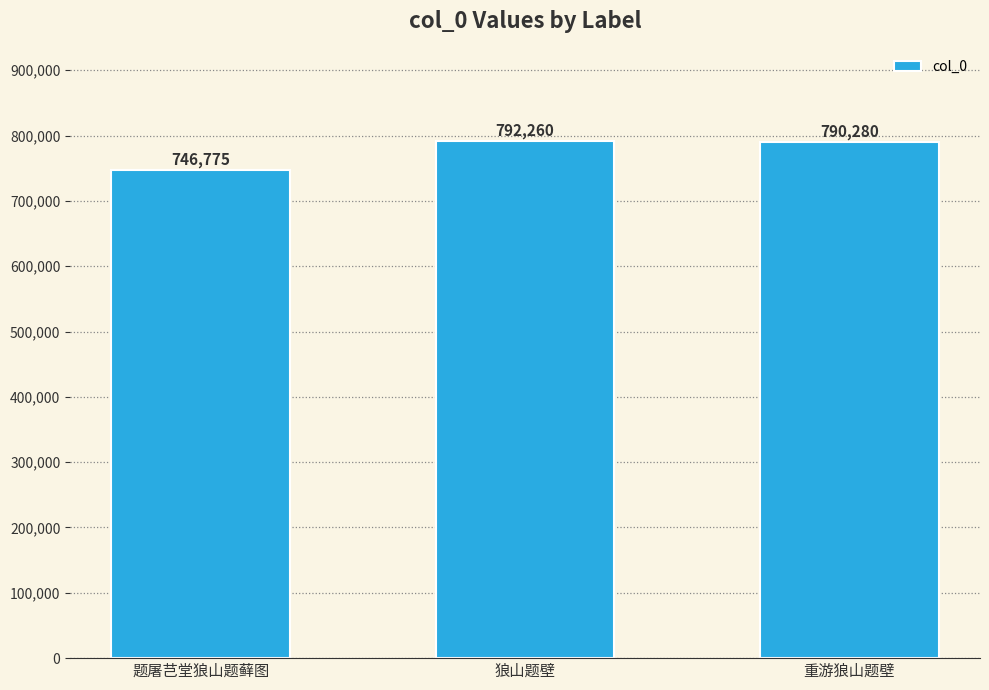

Is it true that the value at 狼山题壁 is 792260?

True